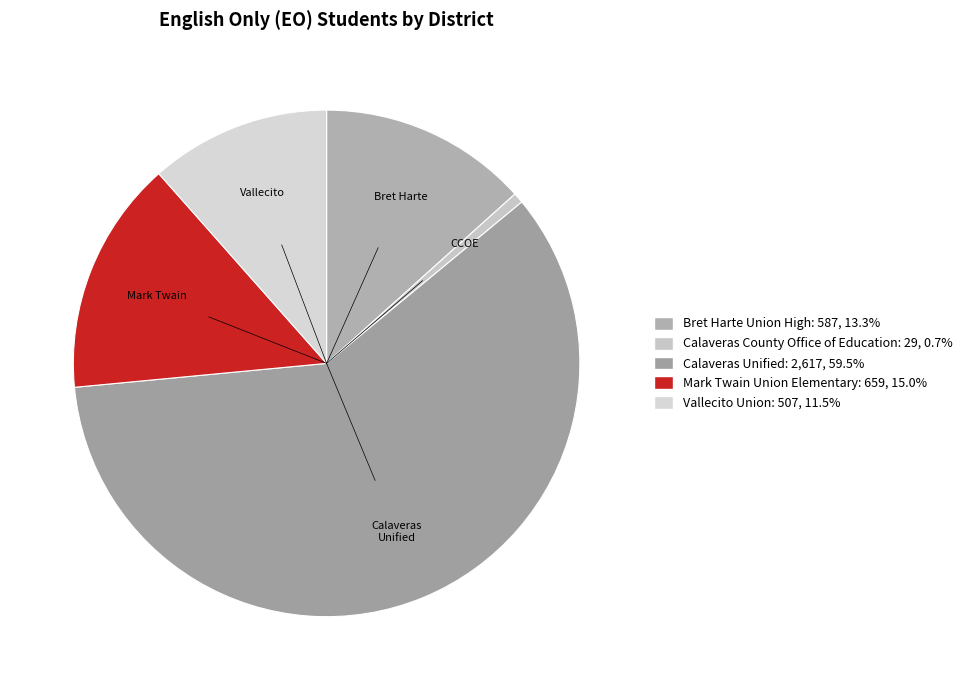

Approximately how many times larger is the value at Calaveras County Office of Education compared to Vallecito Union?

0.1